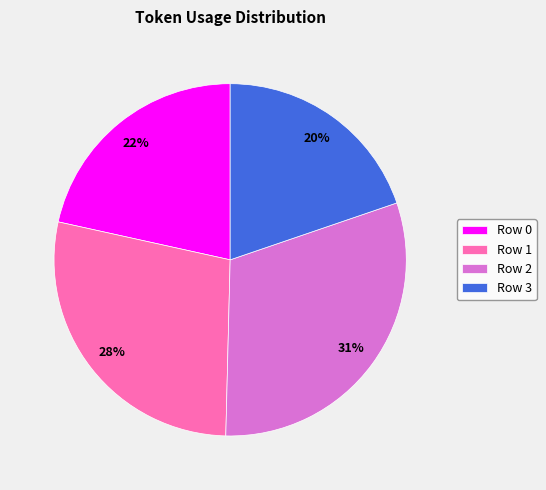

To the nearest percent, what is the average slice percentage?

25%